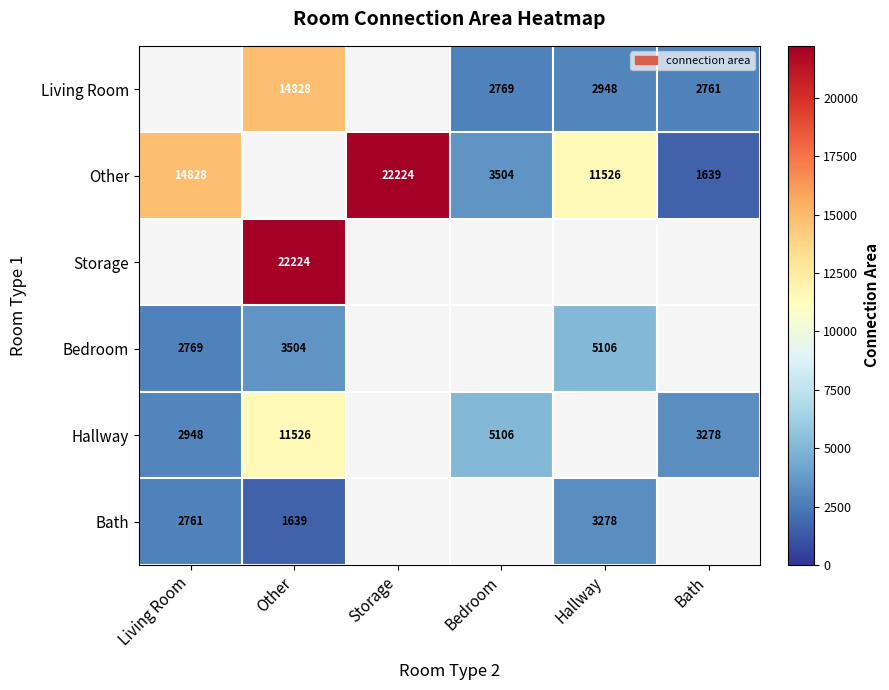

What is the minimum value shown in the chart?

1639.0